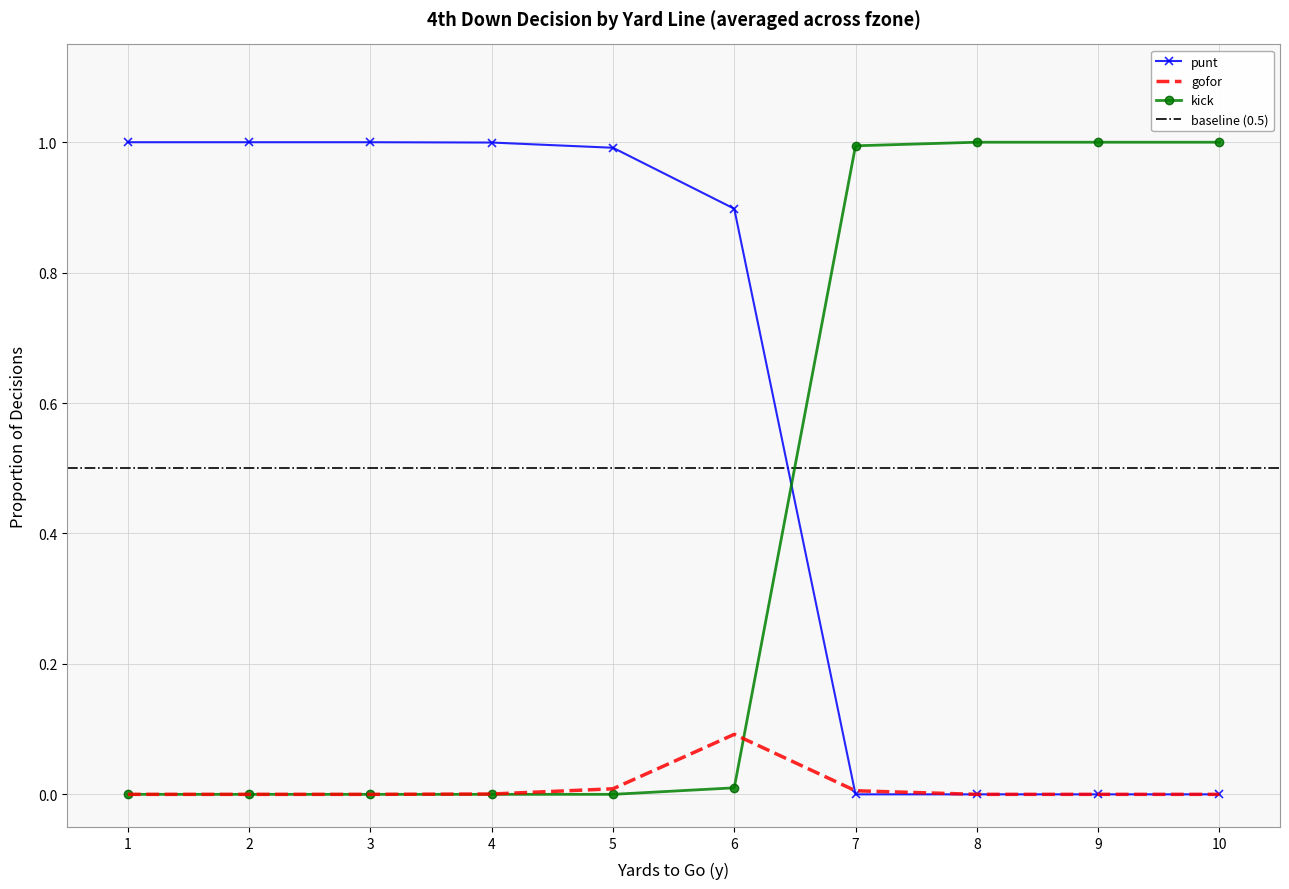

What is the spread (max minus min) of values at 2?

1.0